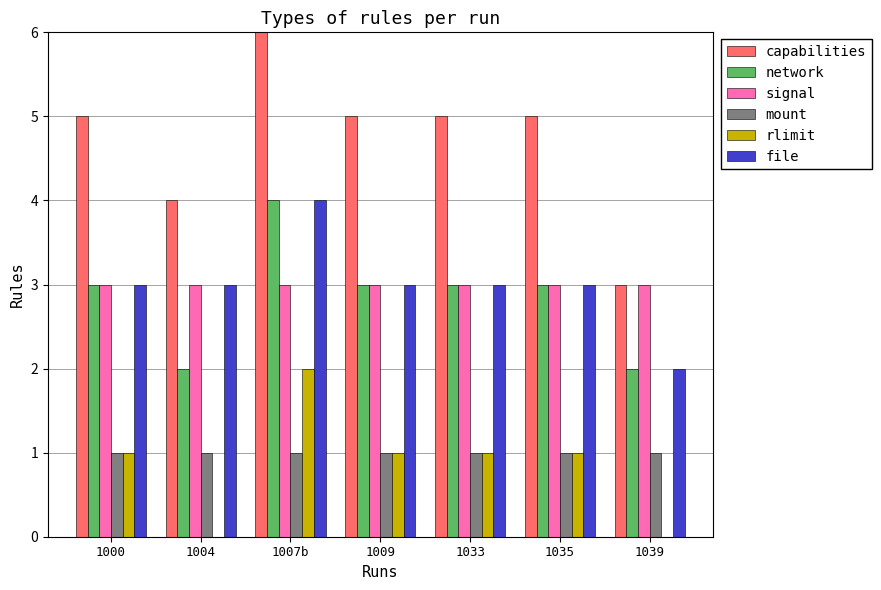

What is the total value across all series at 1009?

16